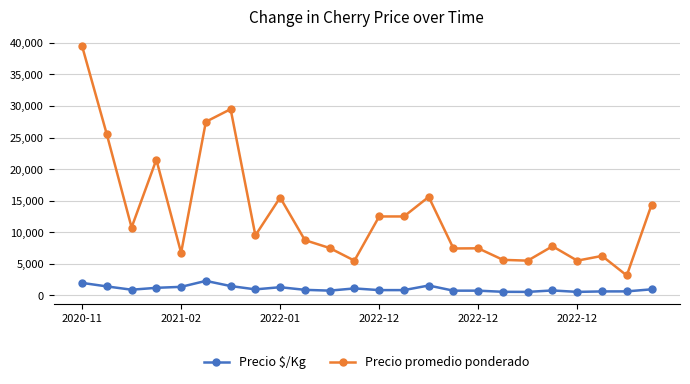

At how many categories does at least one series exceed 37491?

1